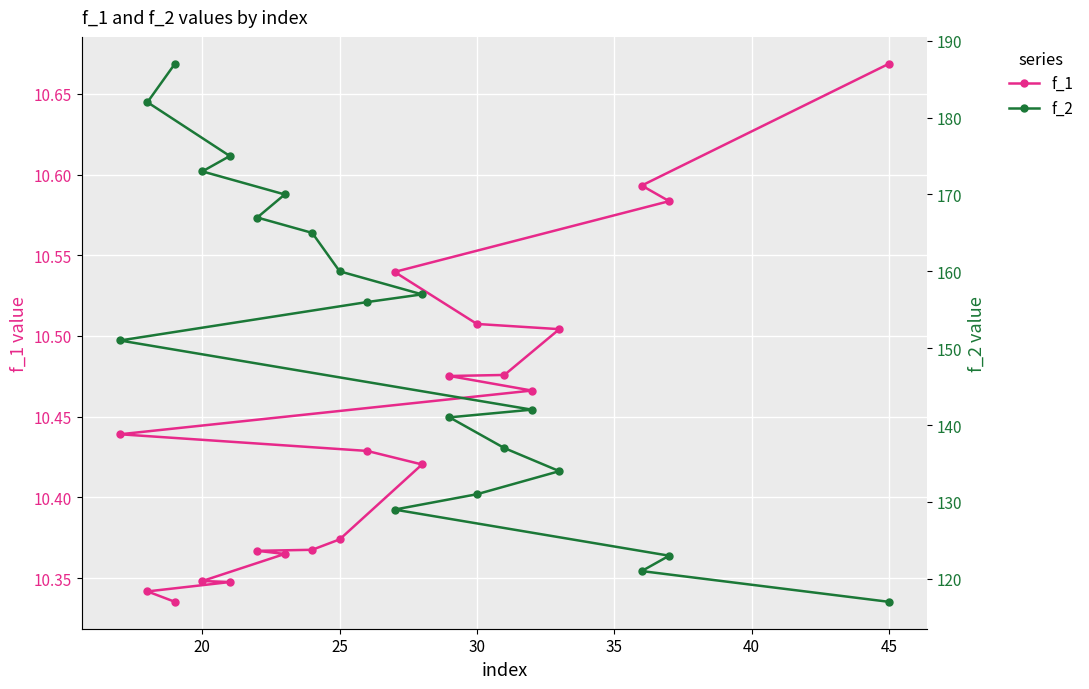

True or false: f_2 has more than 0 interior local peaks.

False